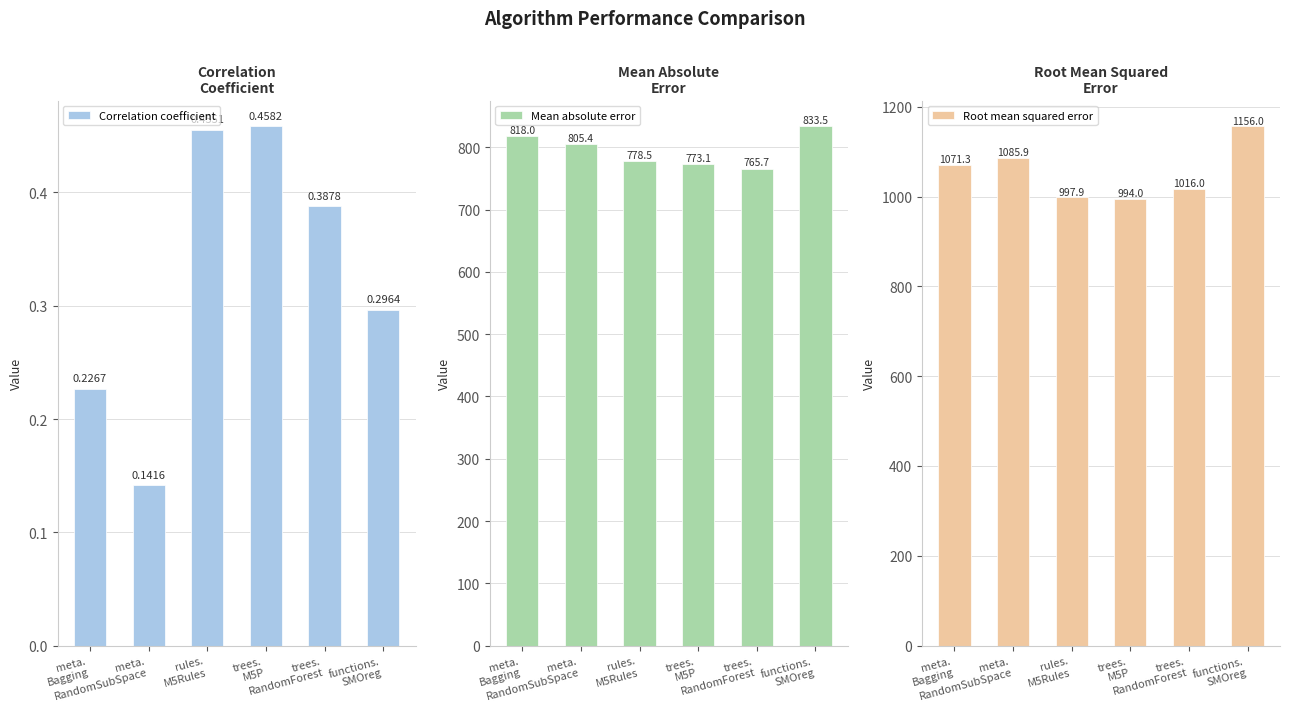

What is the difference between the highest and lowest values at trees.
M5P?

993.6